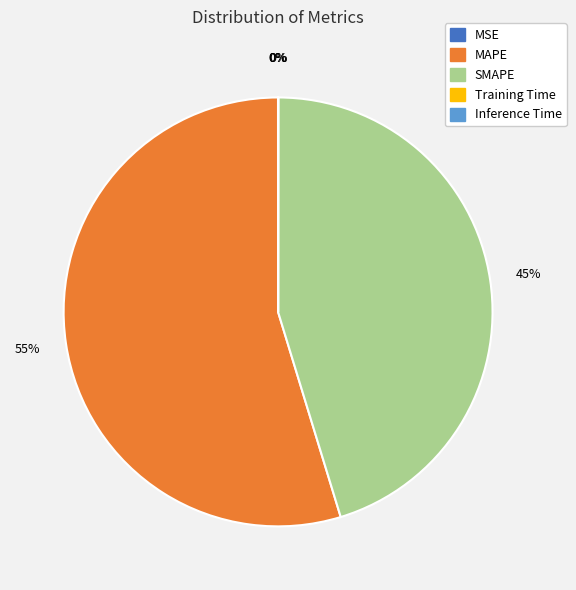

What is the largest slice in the pie chart?

MAPE